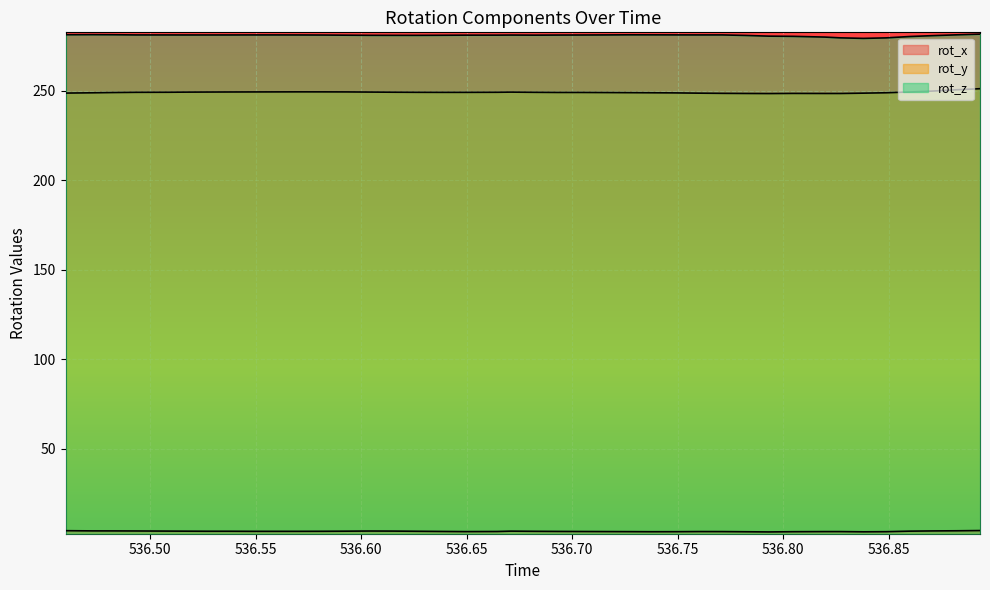

The value of rot_x at 536.8598 is 7.2. True or false?

False